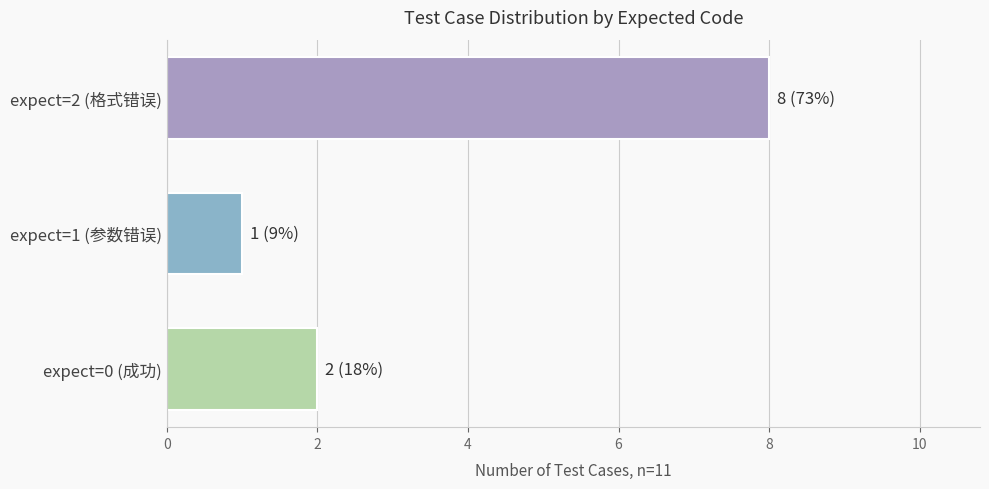

Which category has the highest value across all series?

expect=2 (格式错误)